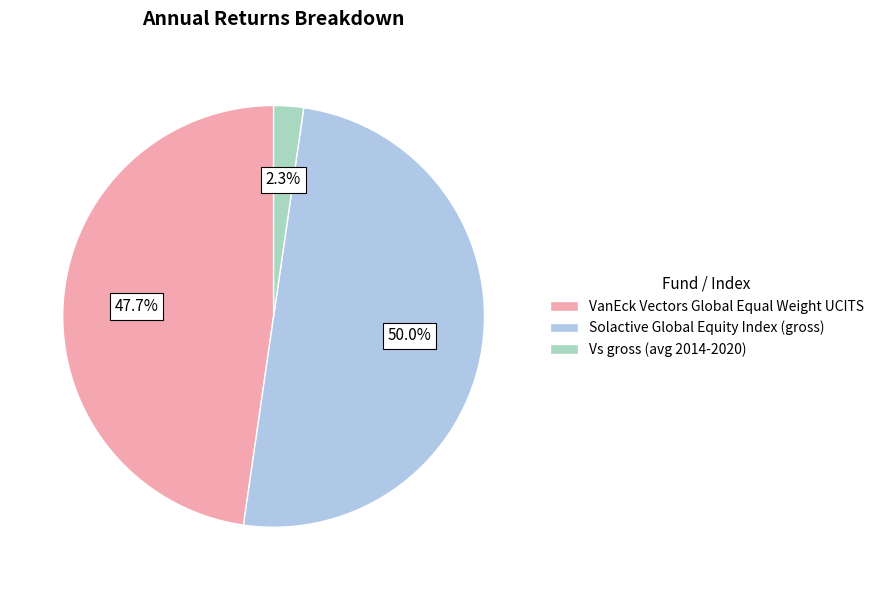

Does VanEck Vectors Global Equal Weight UCITS account for over 50% of the chart?

No